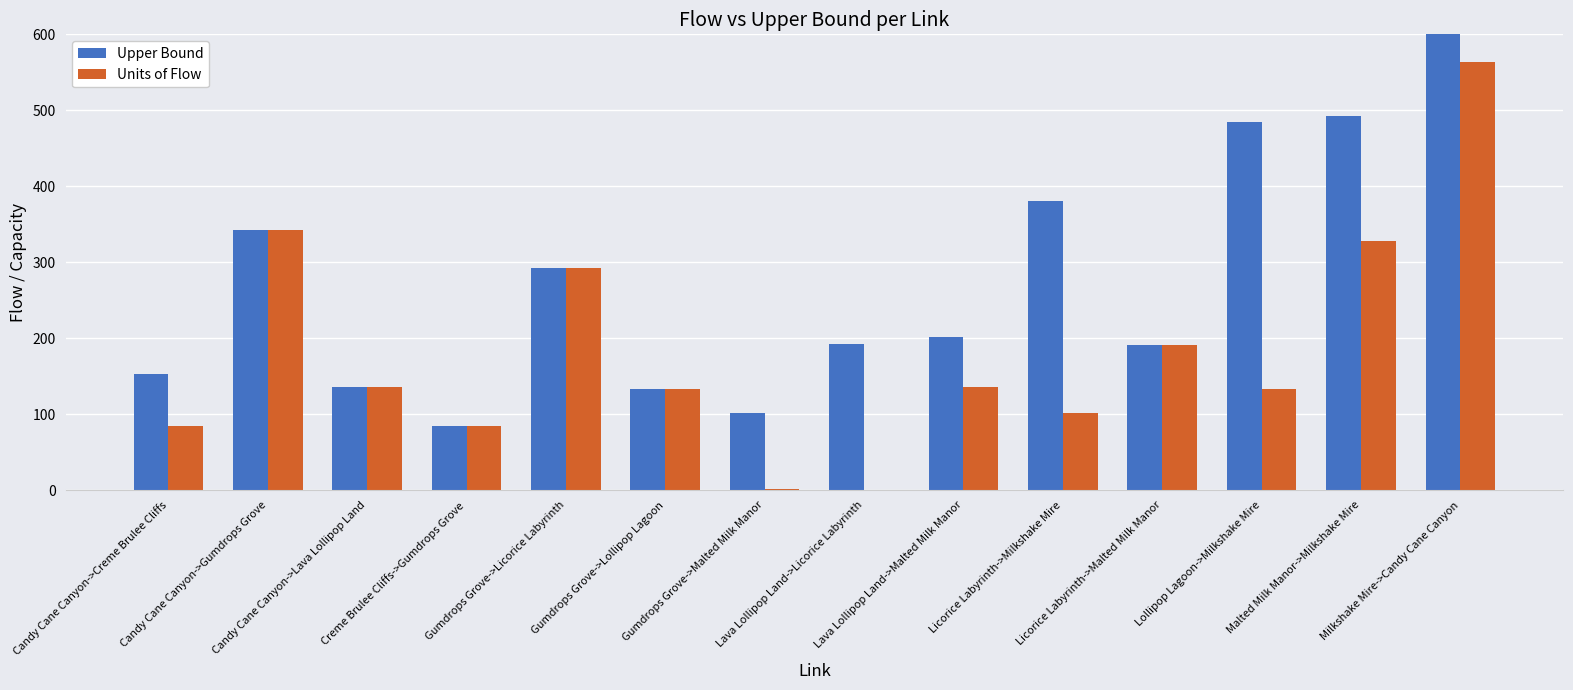

Which series has the largest range (max minus min)?

Upper Bound